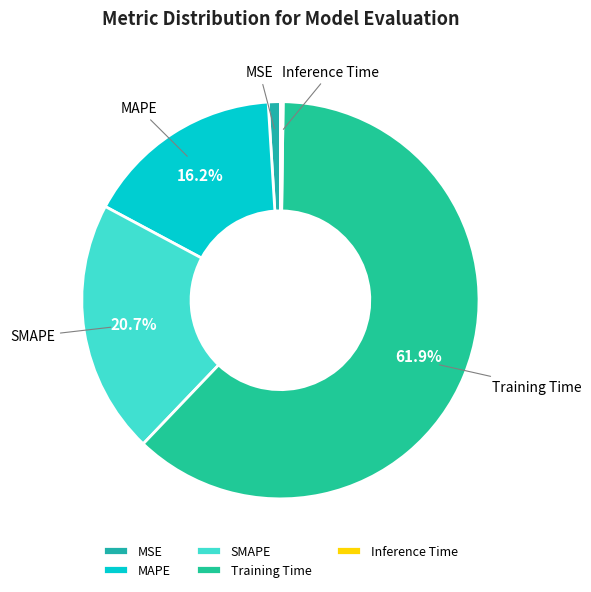

What is the largest slice in the pie chart?

Training Time